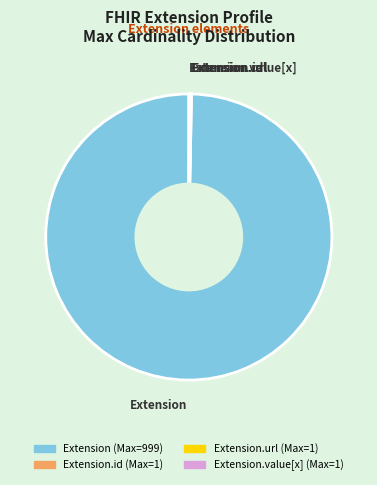

Is there a majority slice in this chart?

Yes